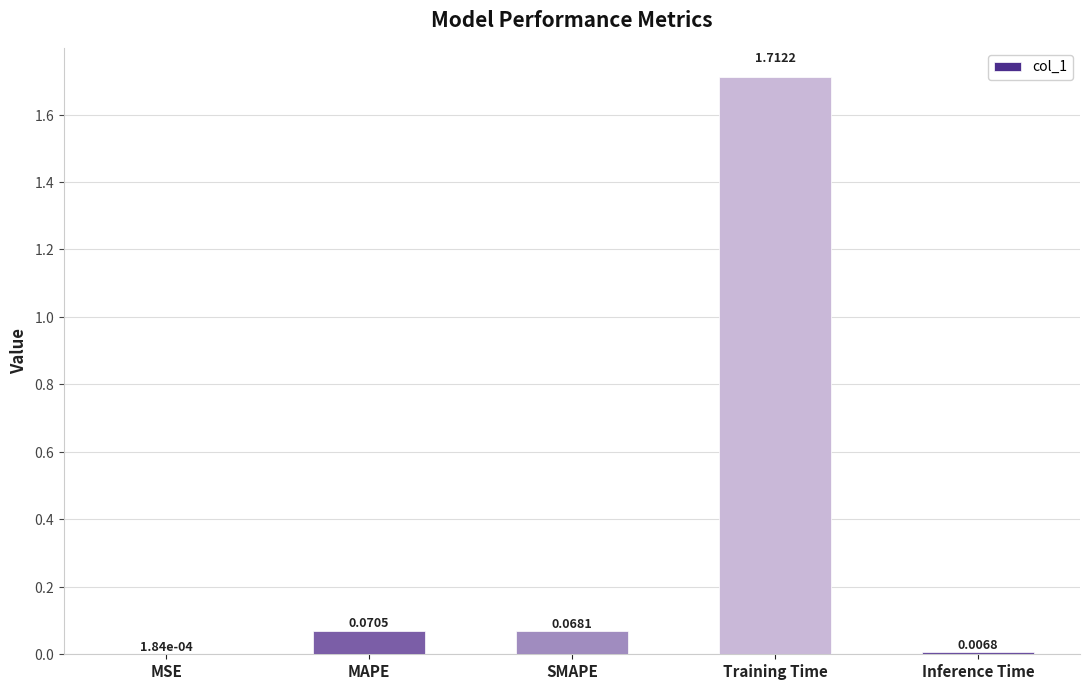

At which label is the value closest to 0?

MSE